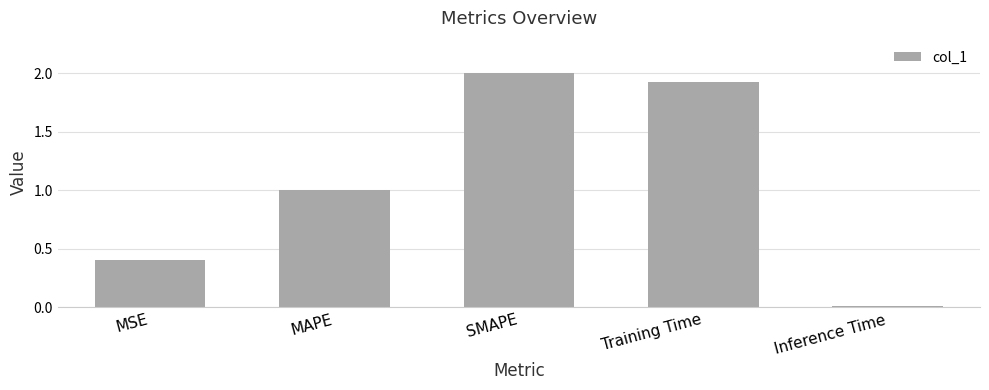

What position from the right is Inference Time?

1